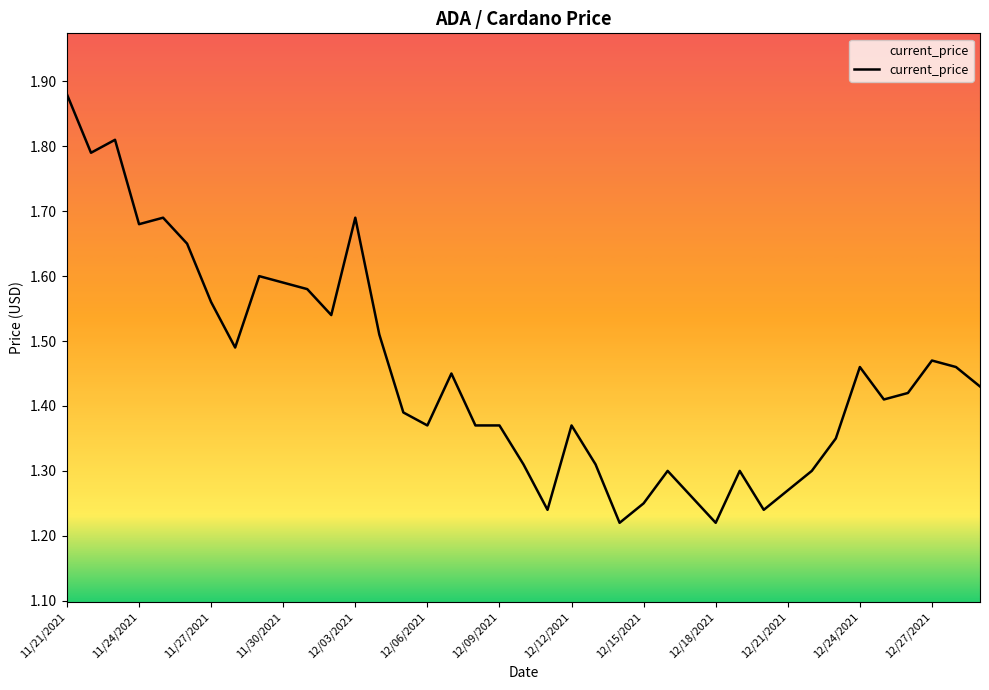

How many values are between 1 and 2?

39